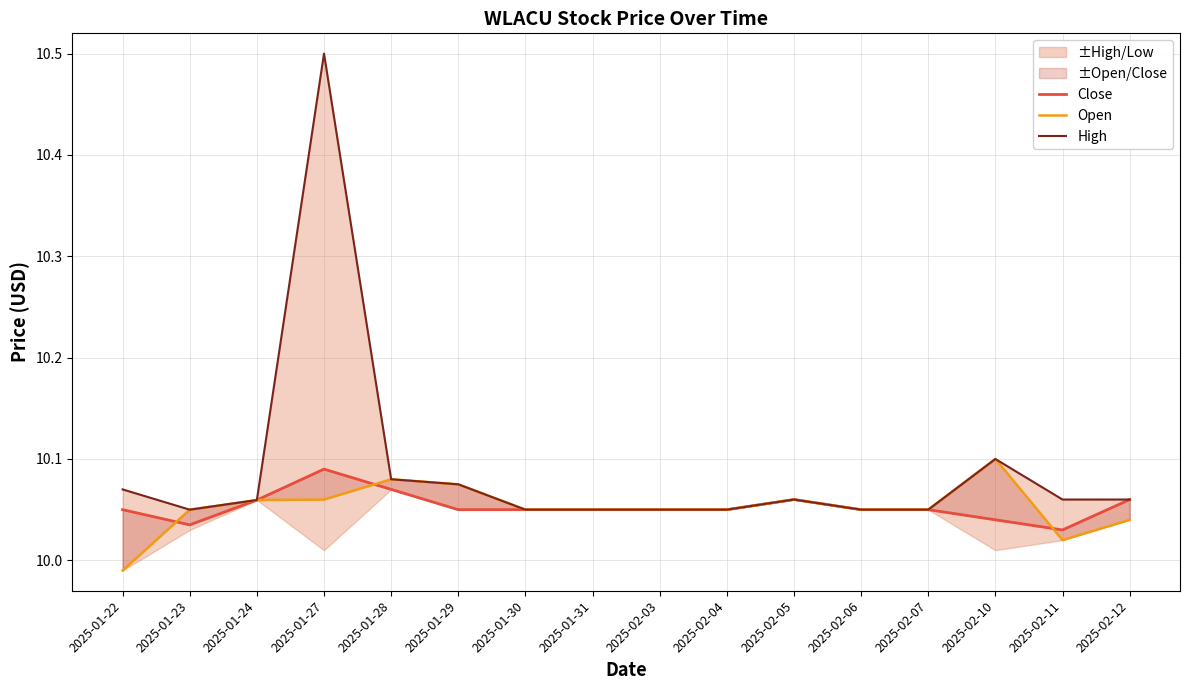

Is it true that Open equals 16.0 at 2025-01-31?

False